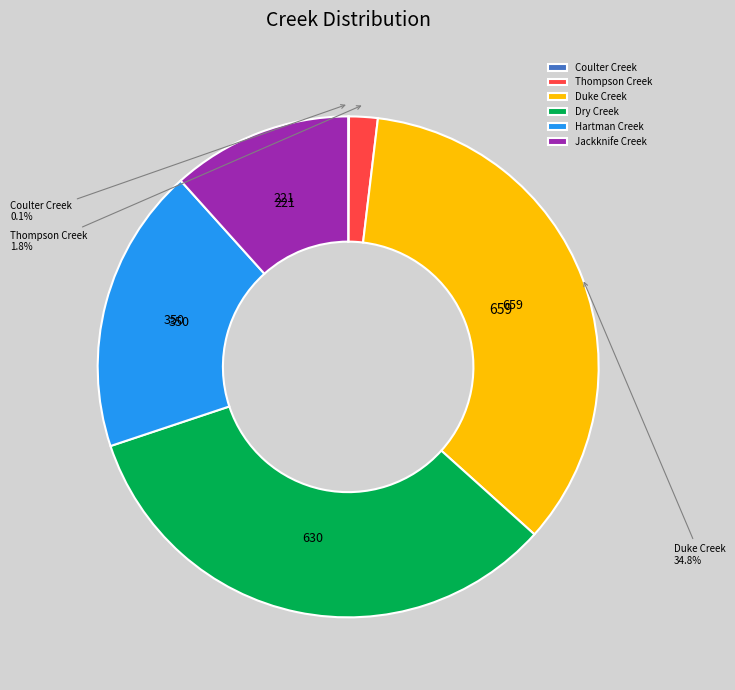

Which has a higher value, Dry Creek or Jackknife Creek?

Dry Creek